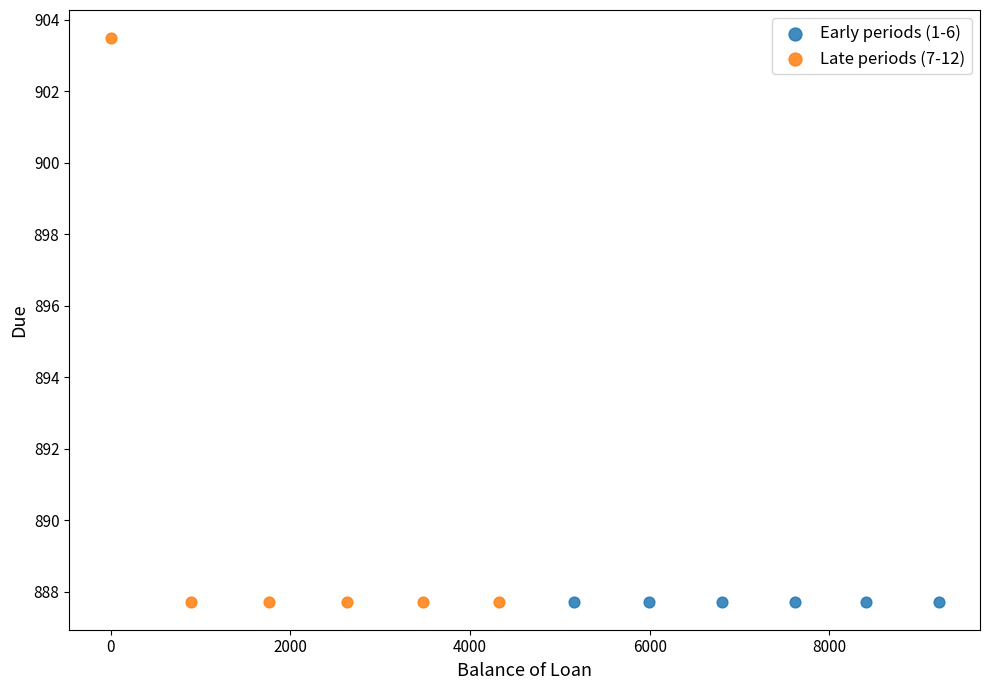

Which series reaches the maximum Y coordinate?

Late periods (7-12)